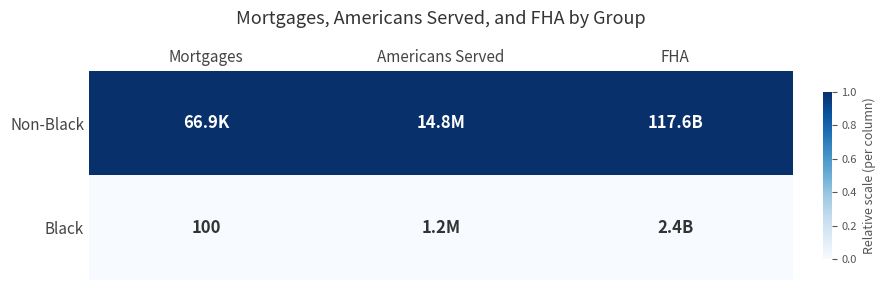

The Black series shows 131 at Mortgages. True or false?

False